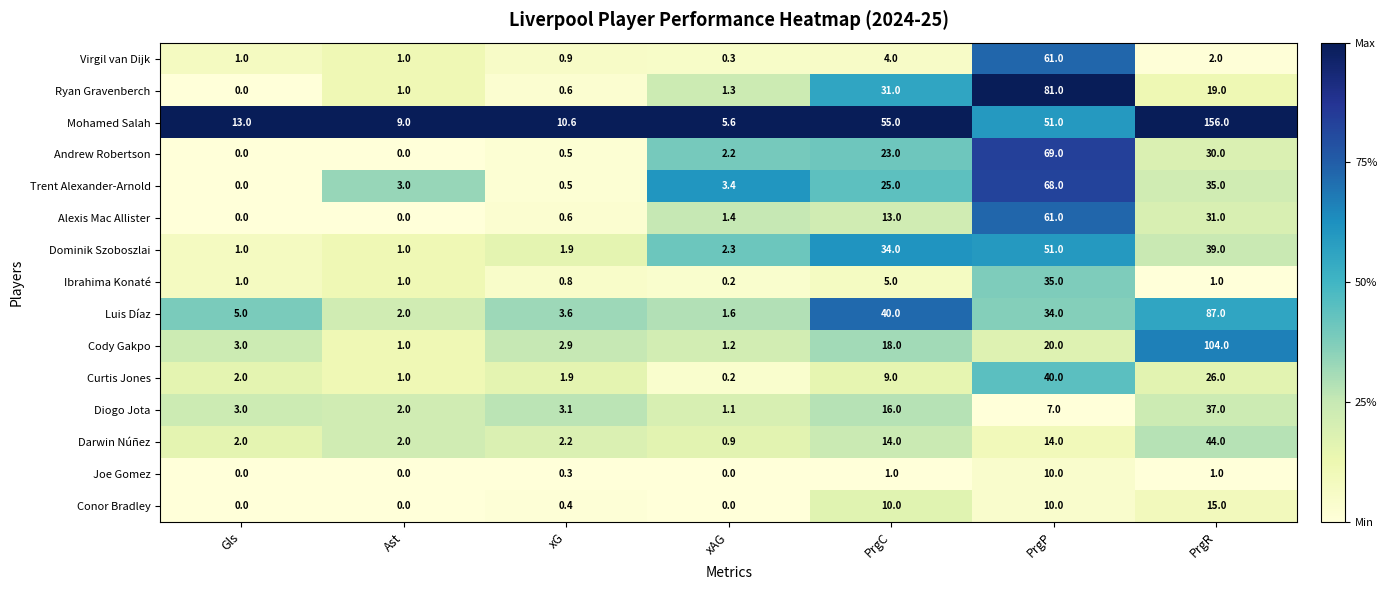

At which label does Curtis Jones reach its peak?

PrgP